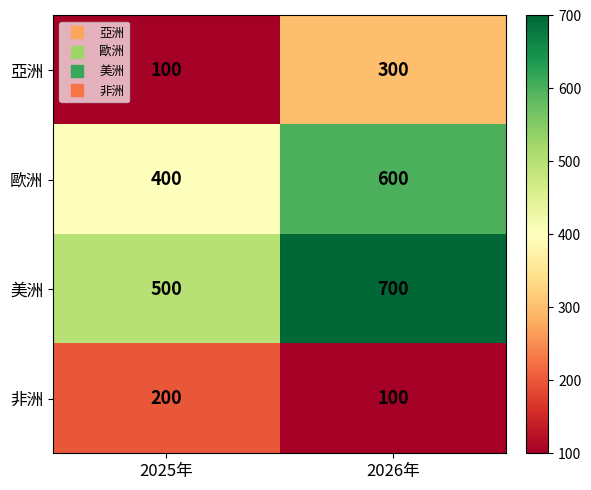

Reading left to right, list all the values displayed in this chart.

亞洲: 2025年=100	2026年=300
歐洲: 2025年=400	2026年=600
美洲: 2025年=500	2026年=700
非洲: 2025年=200	2026年=100